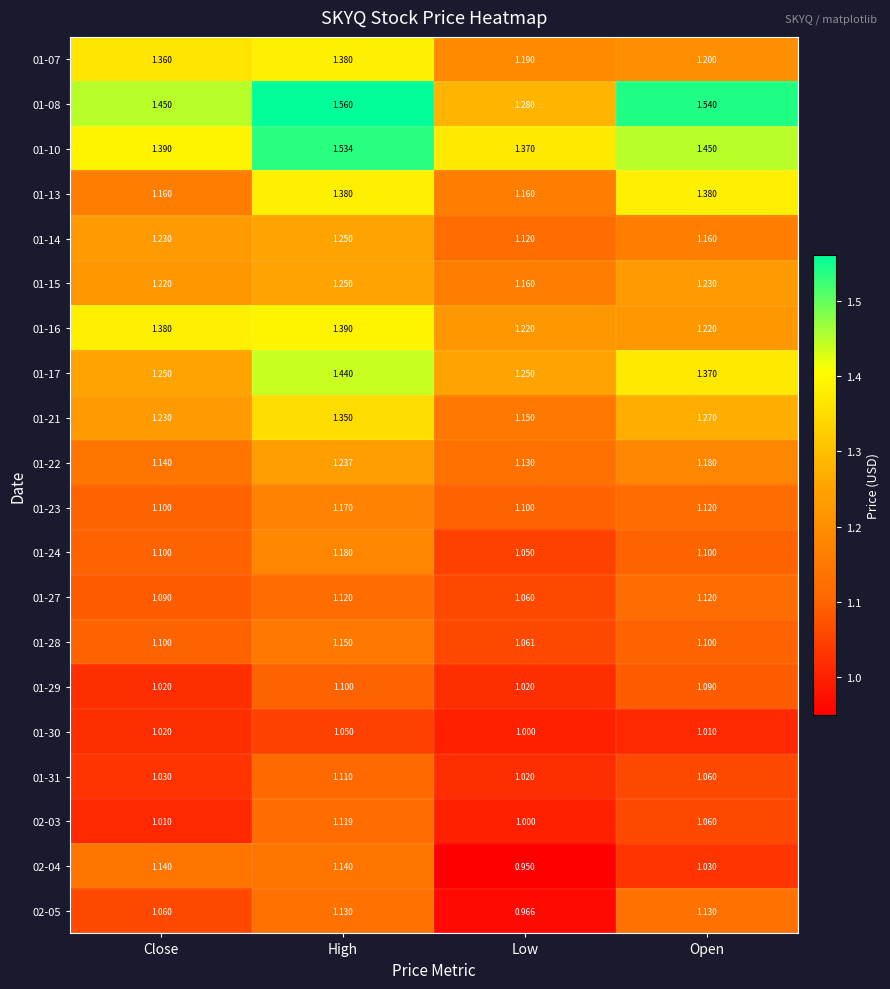

Which label corresponds to the smallest value in the chart?

Low